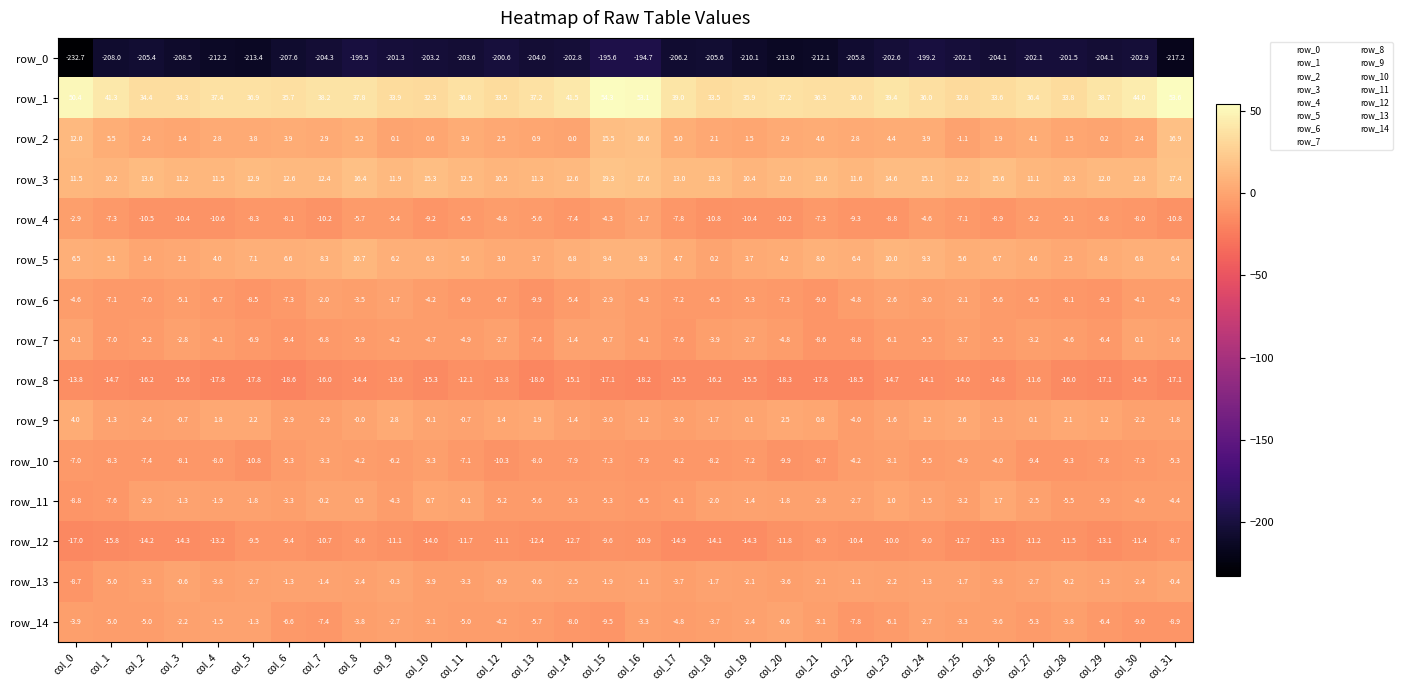

True or false: row_9 has a value of 0.1 at col_27.

True